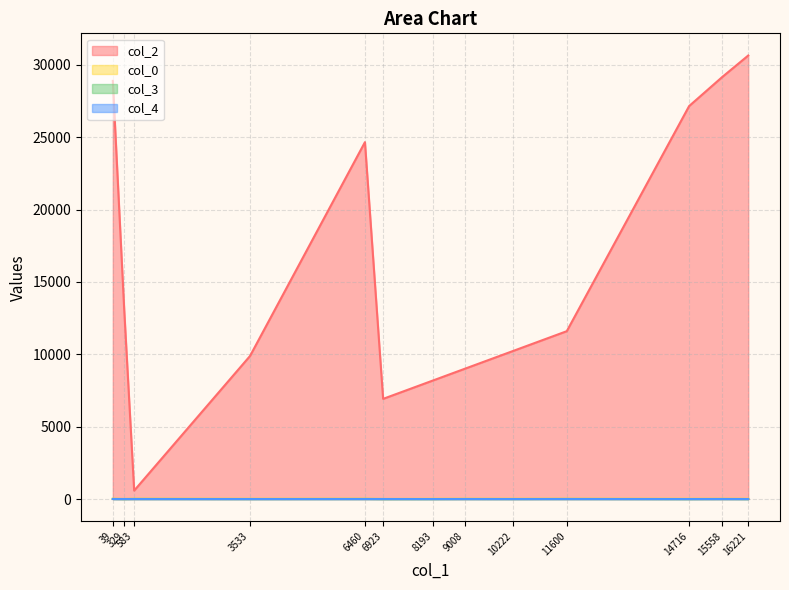

Is the value of col_0 at 329 greater than the value of col_4 at 16221?

Yes